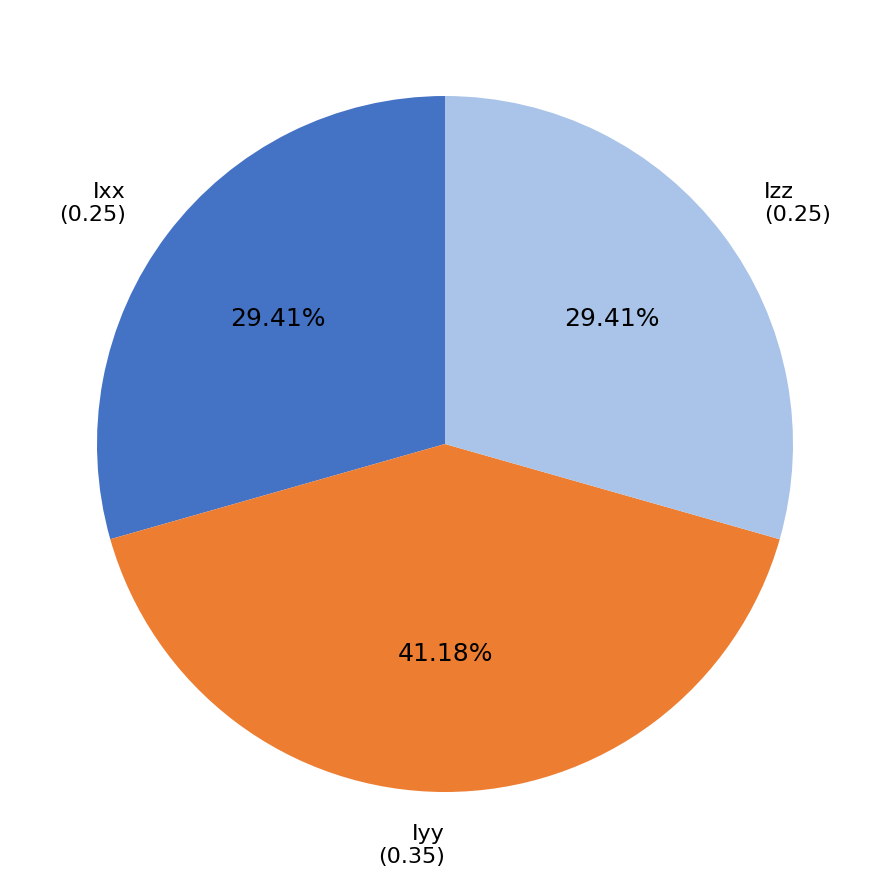

Does Ixx represent more than half of the total?

No